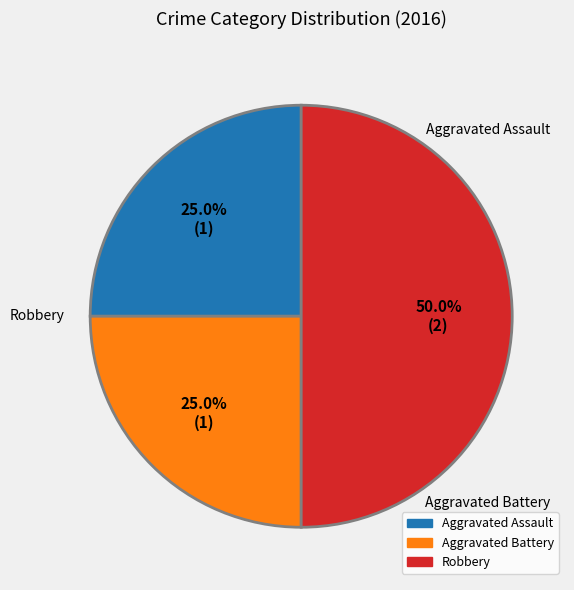

What percentage is NOT represented by Aggravated Battery?

75.0%